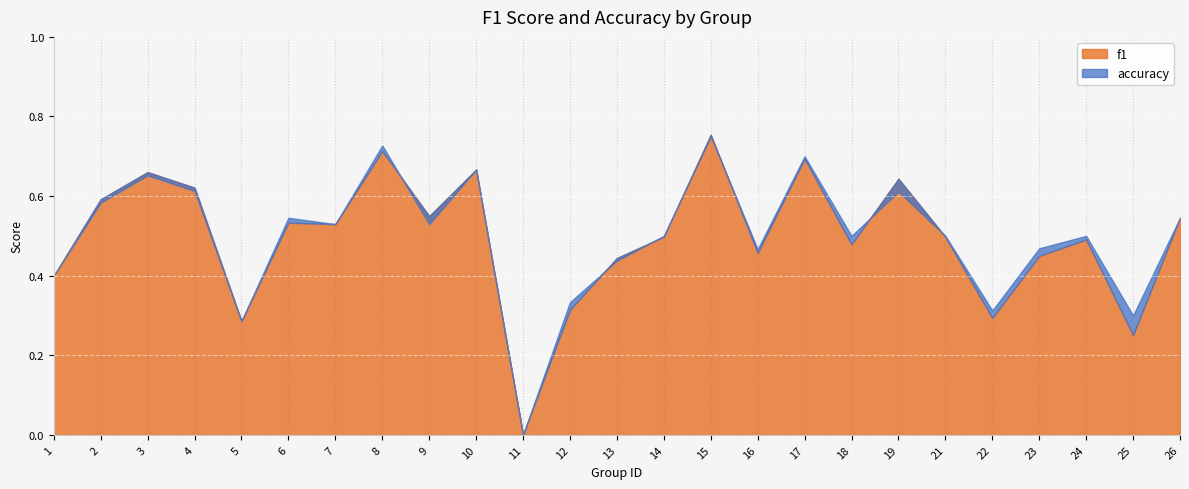

What are all the series names shown in the legend?

f1, accuracy